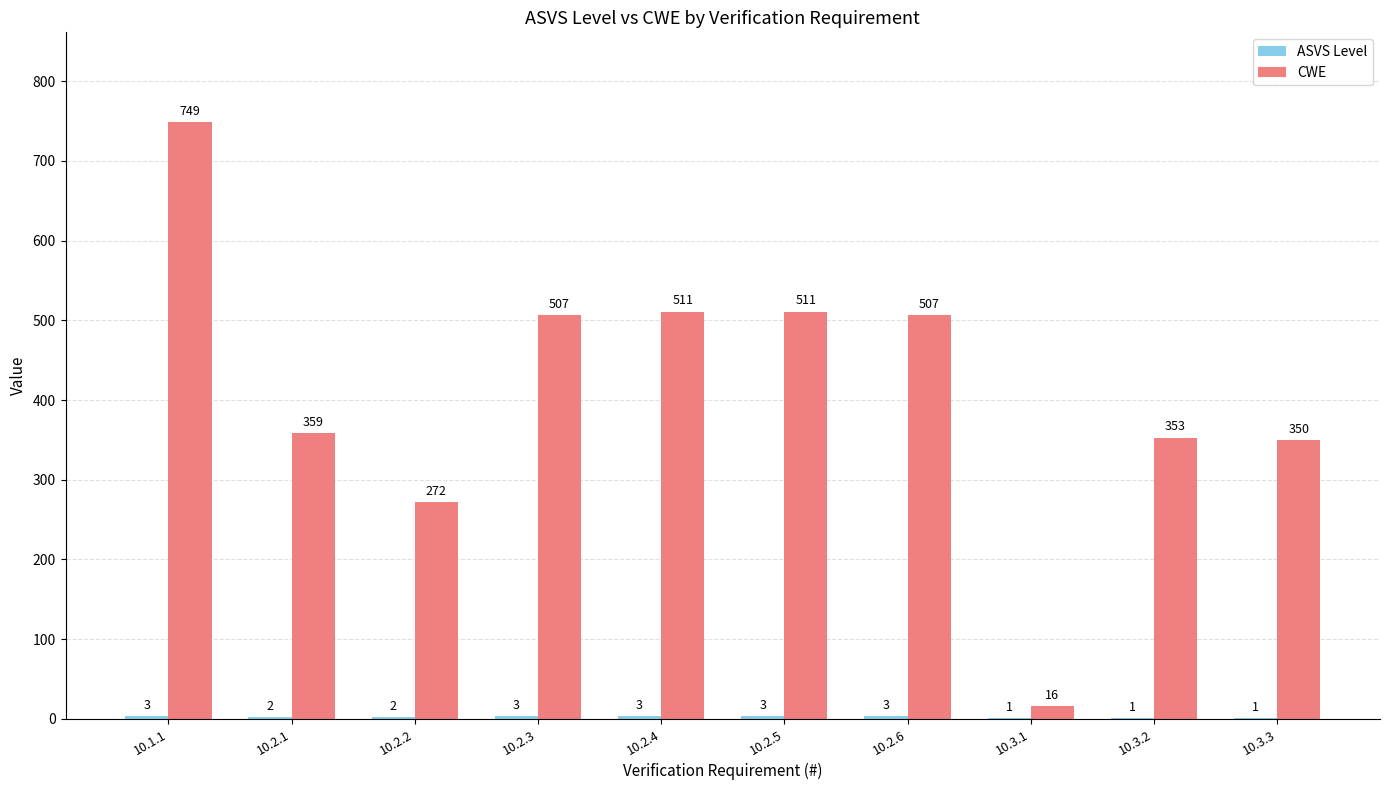

Which series has the largest total across all categories?

CWE